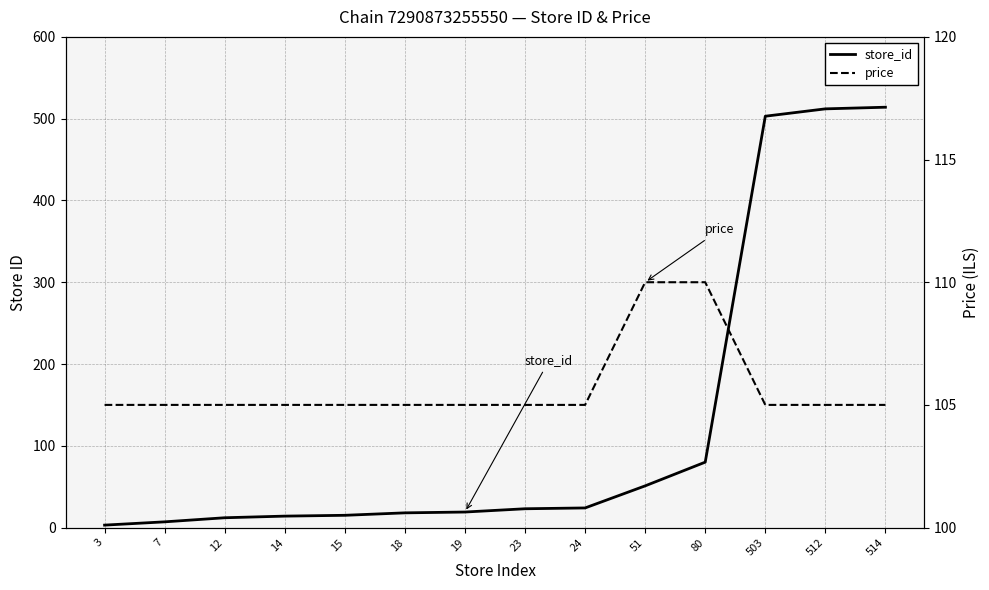

What is the sum of all price values?

1480